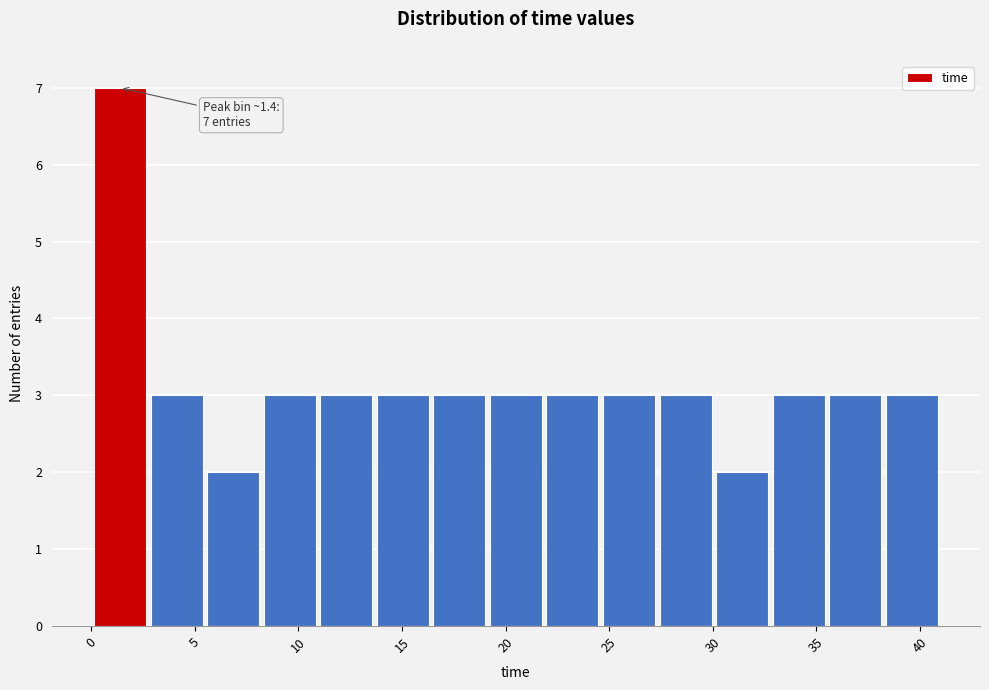

Over which range of the x-axis is the bar tallest?

0.0 to 3.0